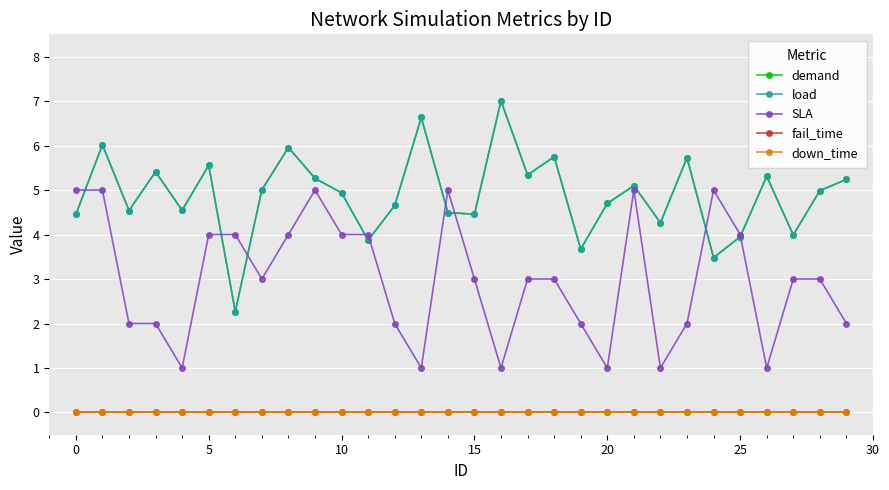

True or false: down_time and demand cross at least once.

False